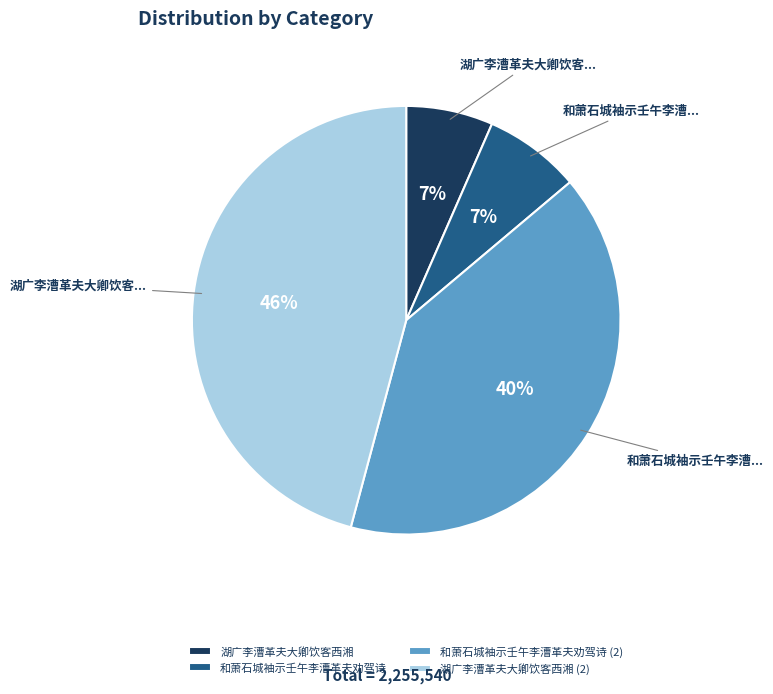

The 和萧石城袖示壬午李漕革夫劝驾诗 (2) slice represents 28% of the pie. True or false?

False